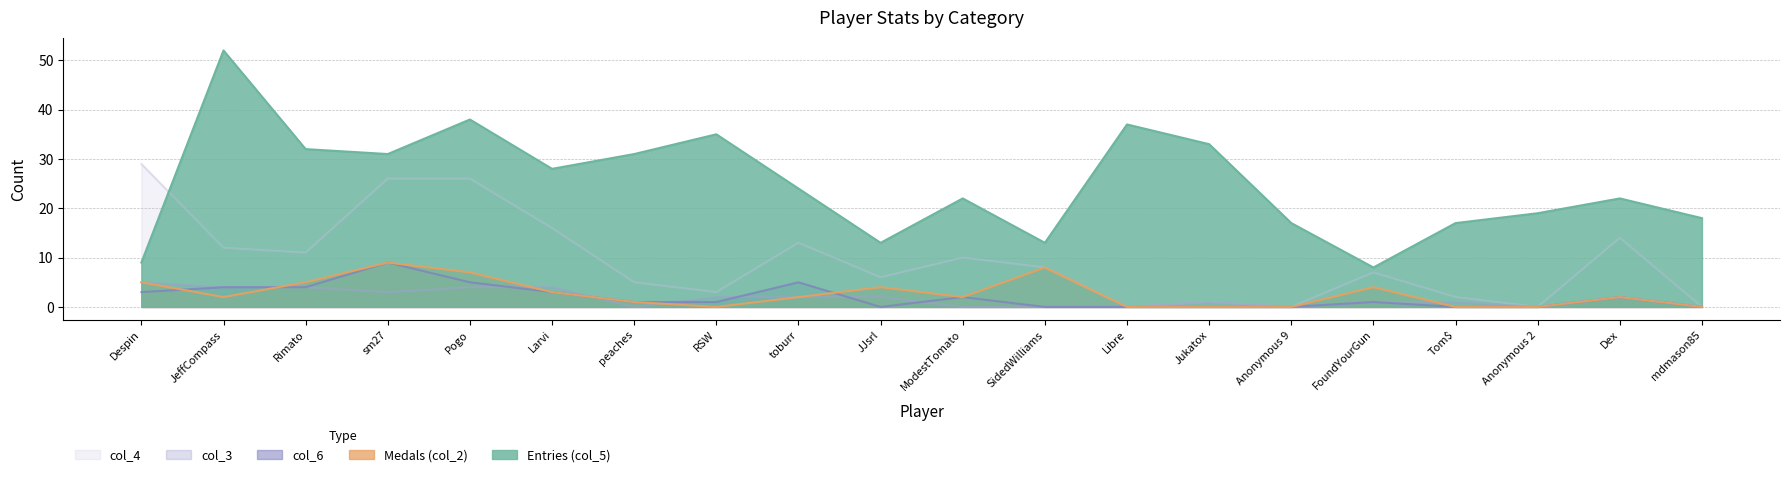

At which category is the sum across all series the highest?

Pogo